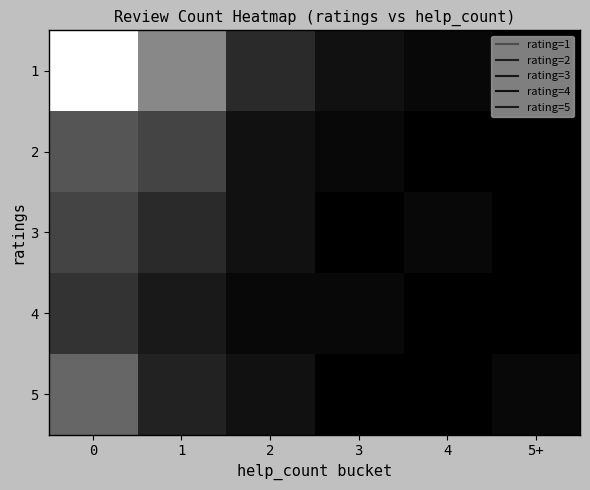

Count the number of data series in this chart.

5